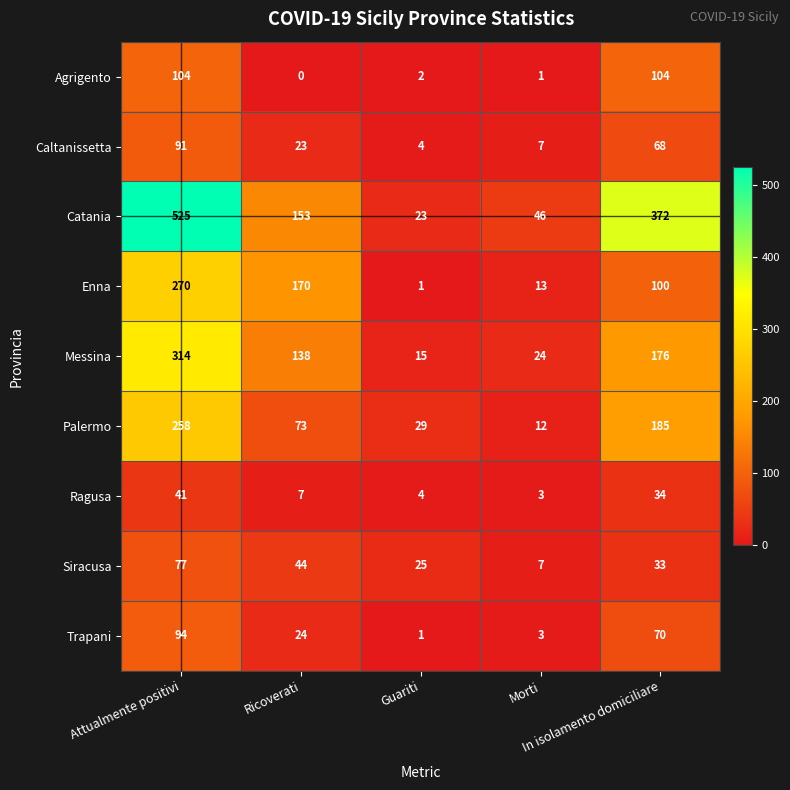

What is the maximum value for Agrigento?

104